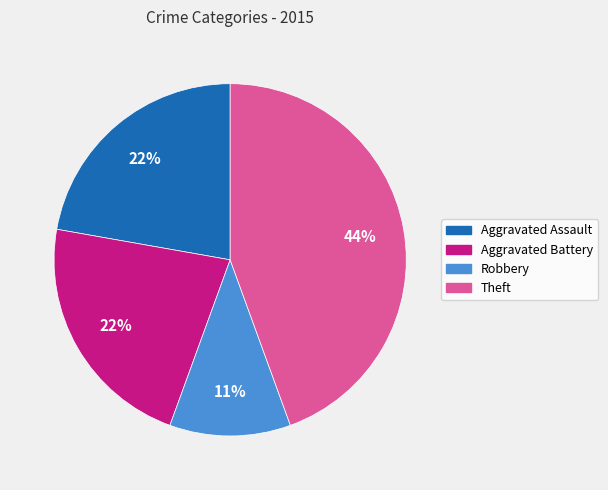

What is the largest slice in the pie chart?

Theft